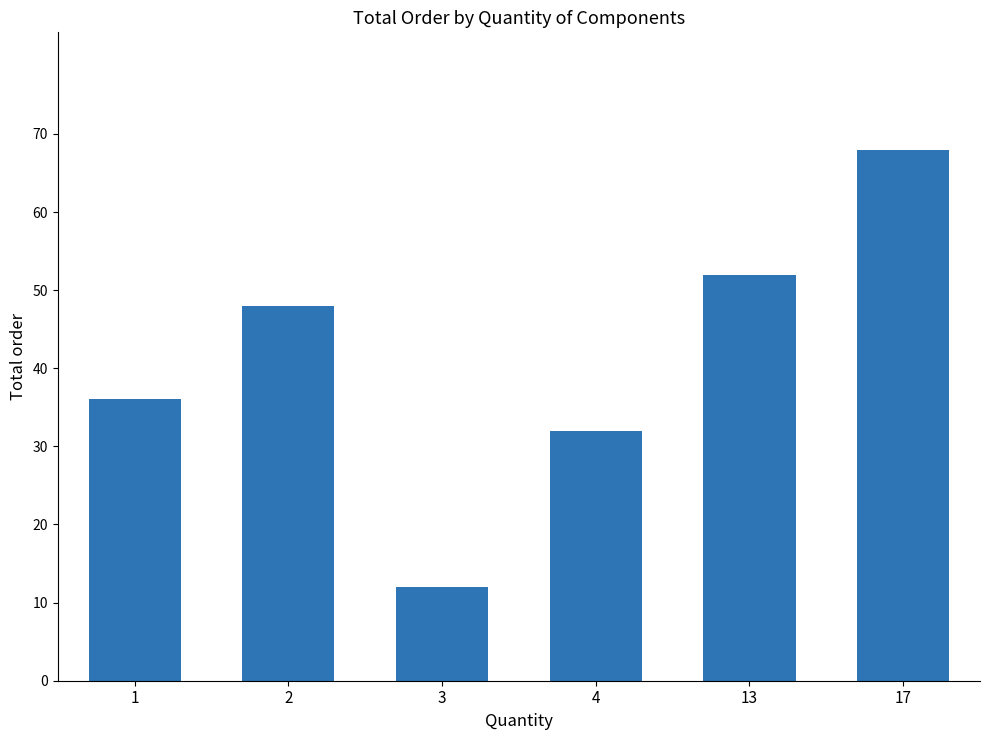

What is the ratio of the value at 3 to the value at 1?

0.3